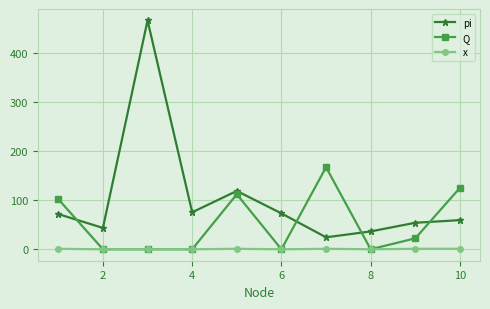

What is the maximum value shown in the chart?

465.7